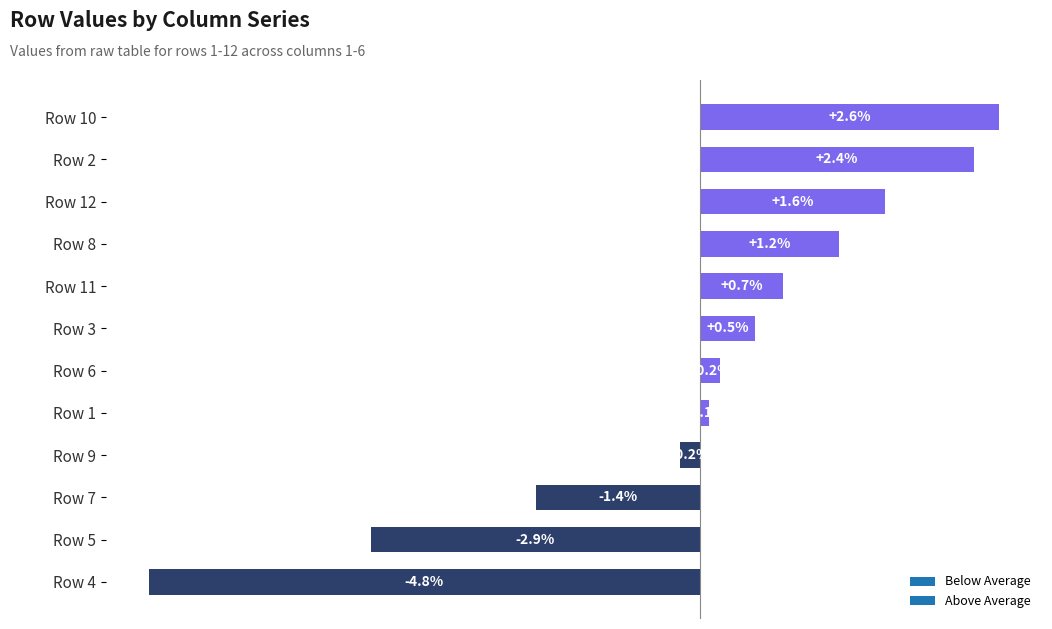

Rank the categories by value from lowest to highest.

Row 4, Row 5, Row 7, Row 9, Row 1, Row 6, Row 3, Row 11, Row 8, Row 12, Row 2, Row 10